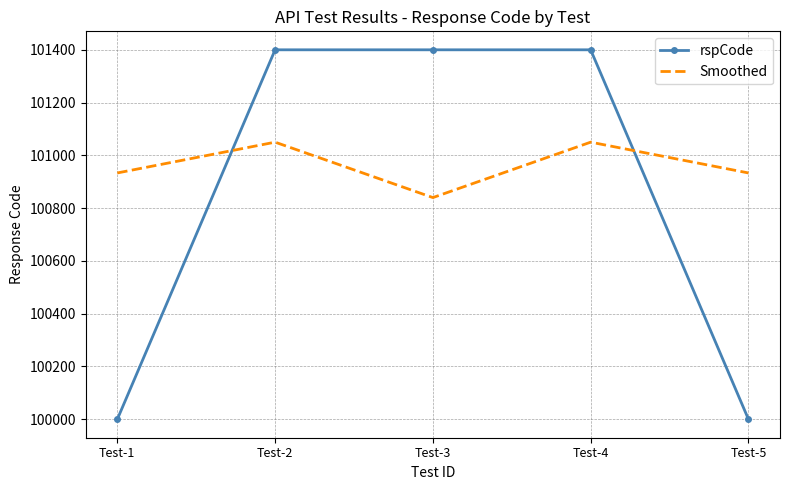

Which series has the largest range (max minus min)?

rspCode